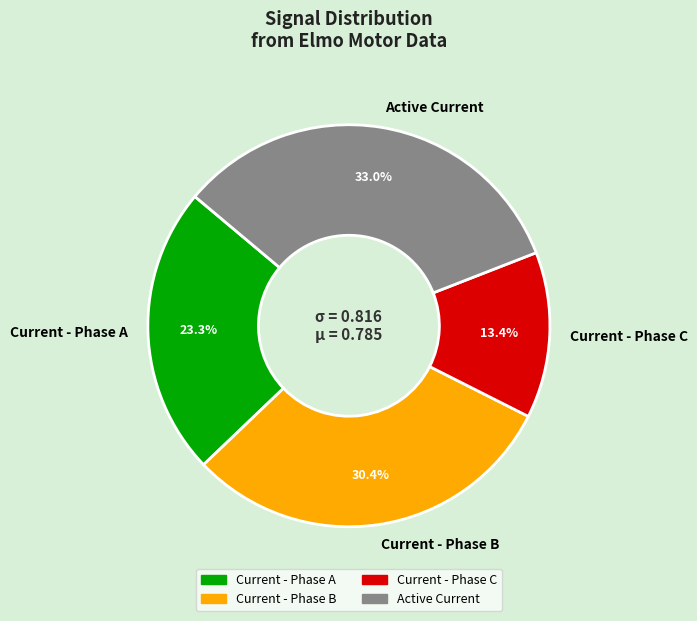

Does any single category account for the majority?

No